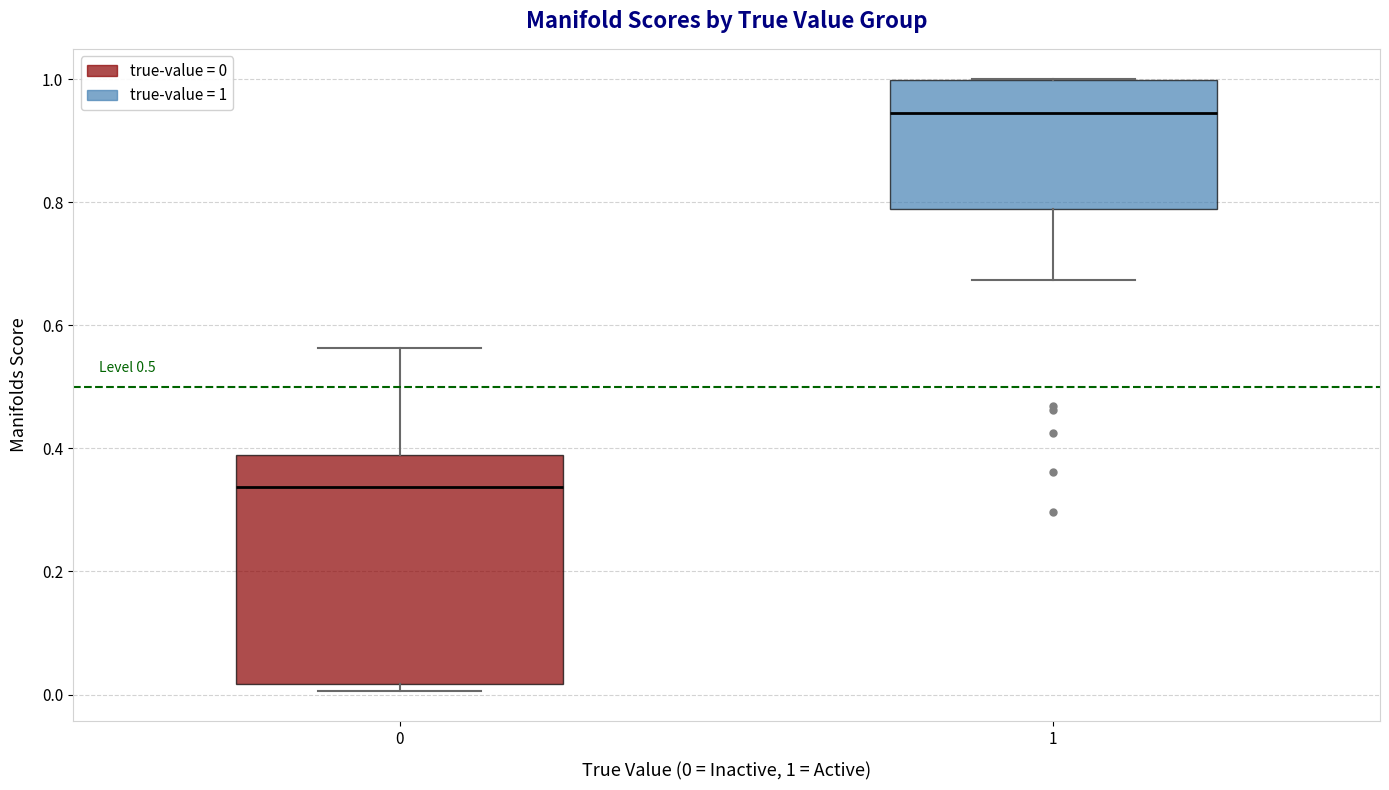

Which box's median line is the lowest?

0